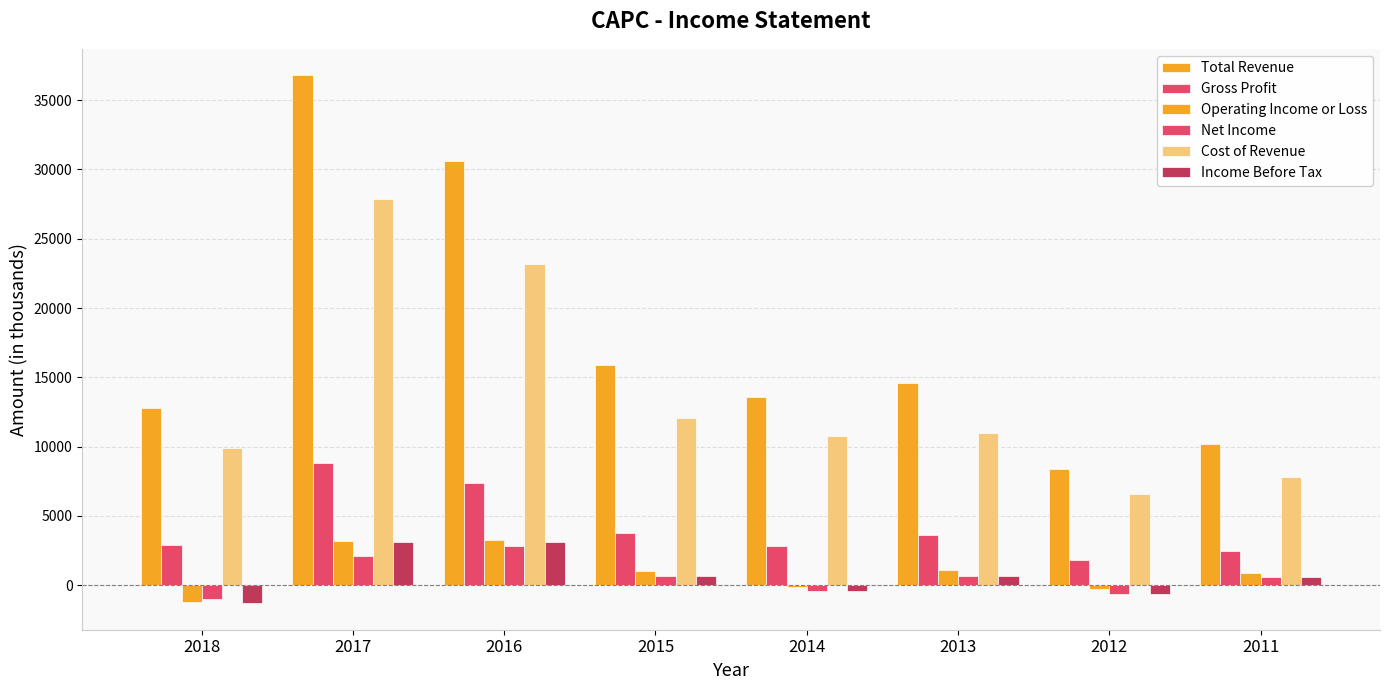

What is the difference between the maximum and minimum values in the Net Income series?

3800